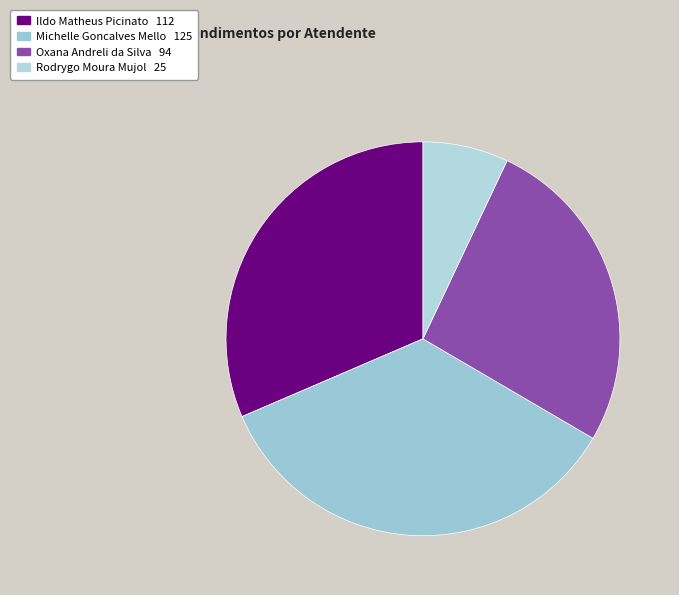

Count the number of slices in the pie.

4